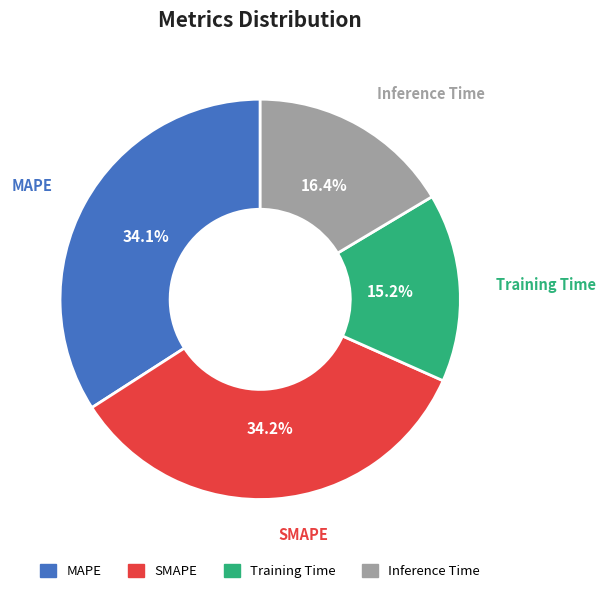

Does MAPE represent more than half of the total?

No